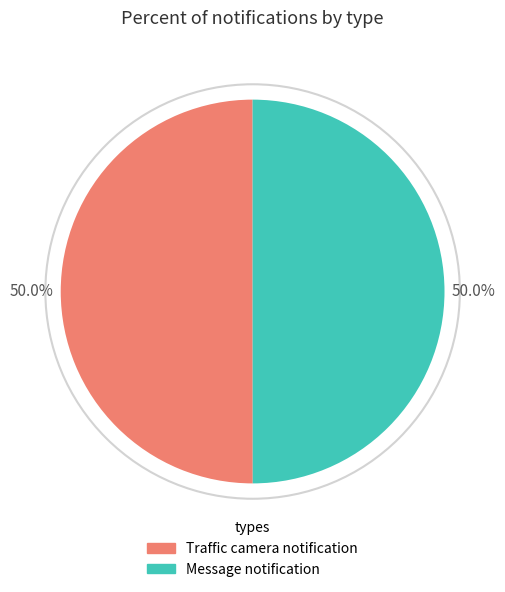

What percentage is NOT represented by Message notification?

50.0%